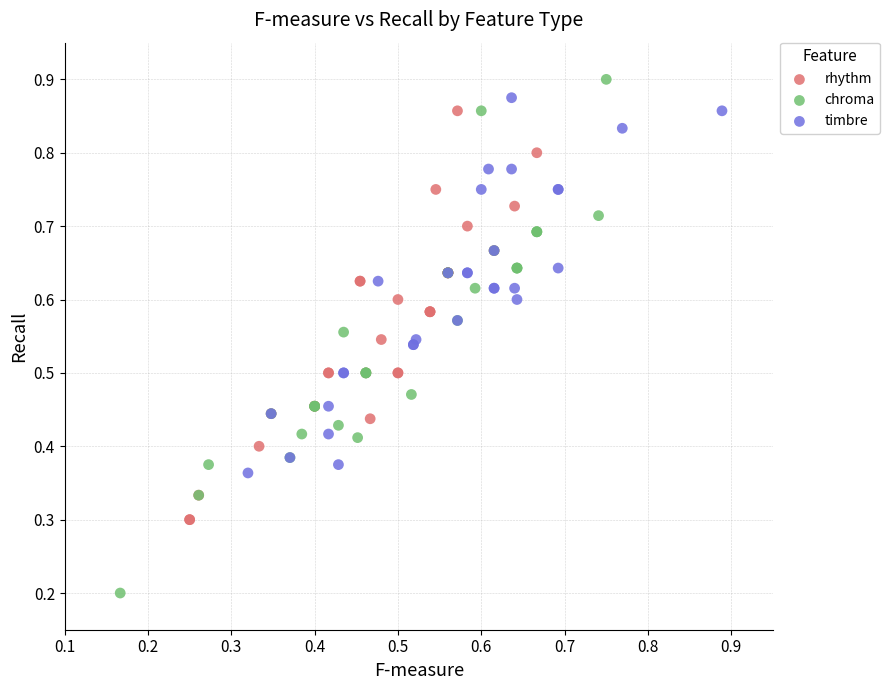

Which series contains the highest Y value?

chroma